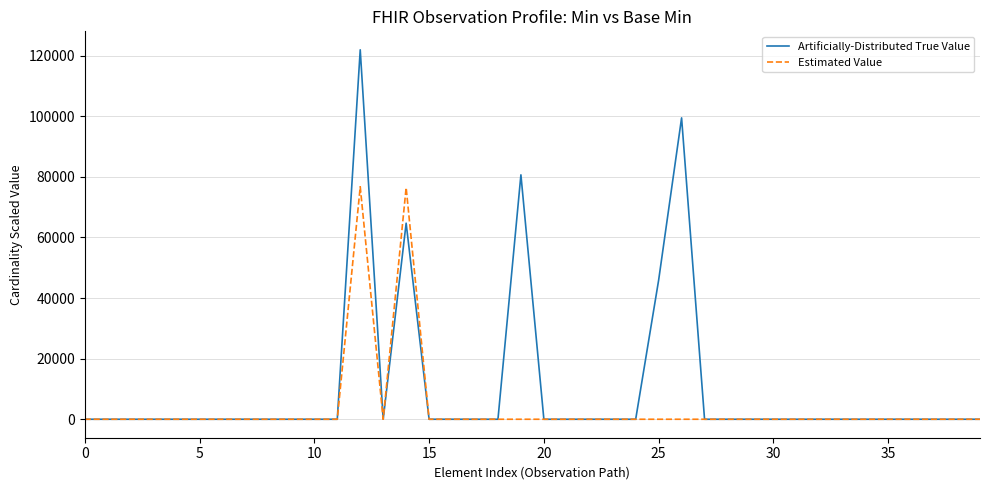

What is the maximum value for Artificially-Distributed True Value?

121946.5